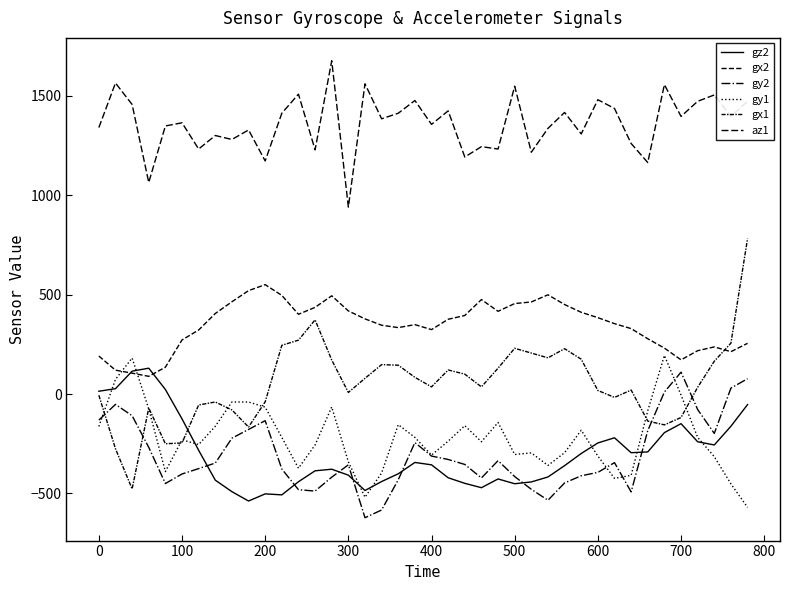

What is the maximum value for gy1?

194